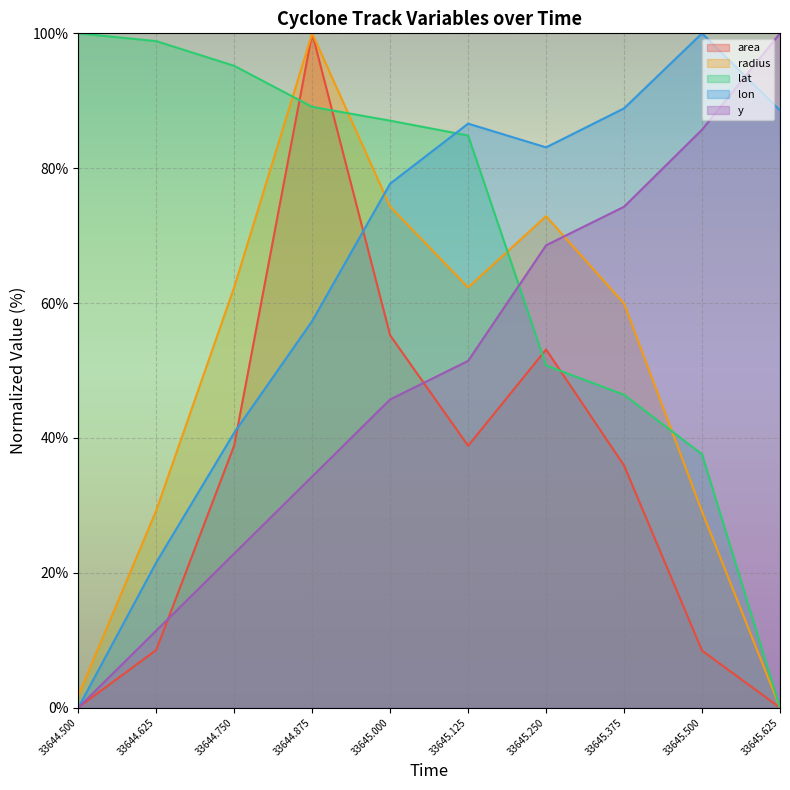

At how many categories does at least one series exceed 71?

10